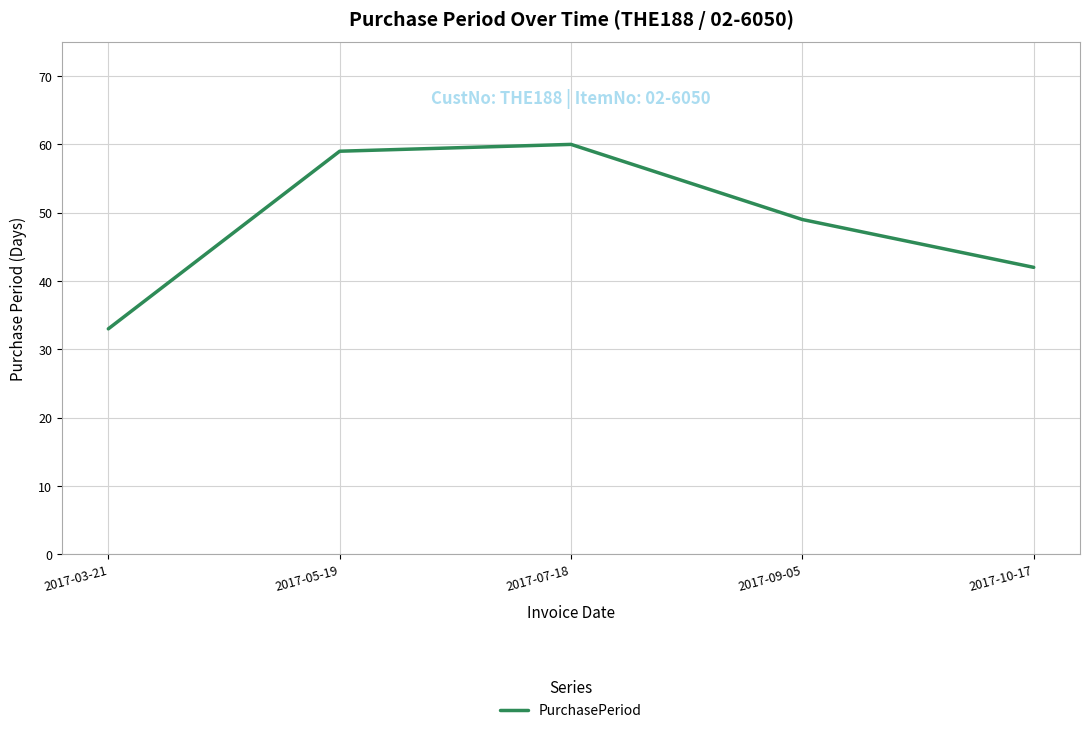

Reading right to left, list all the values displayed in this chart.

42	49	60	59	33